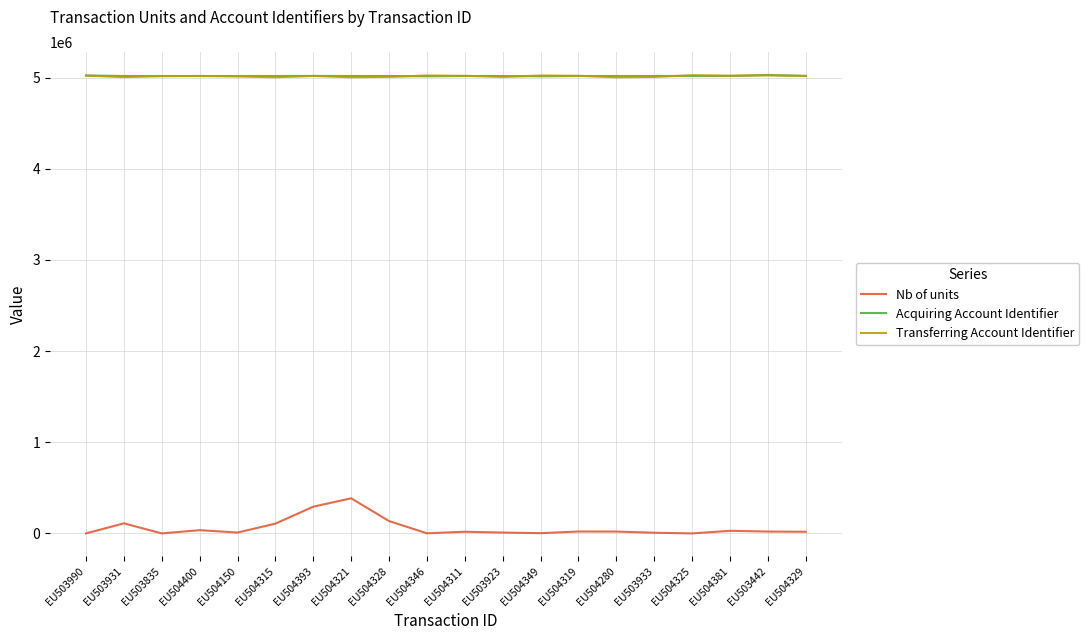

What are all the series names shown in the legend?

Nb of units, Acquiring Account Identifier, Transferring Account Identifier